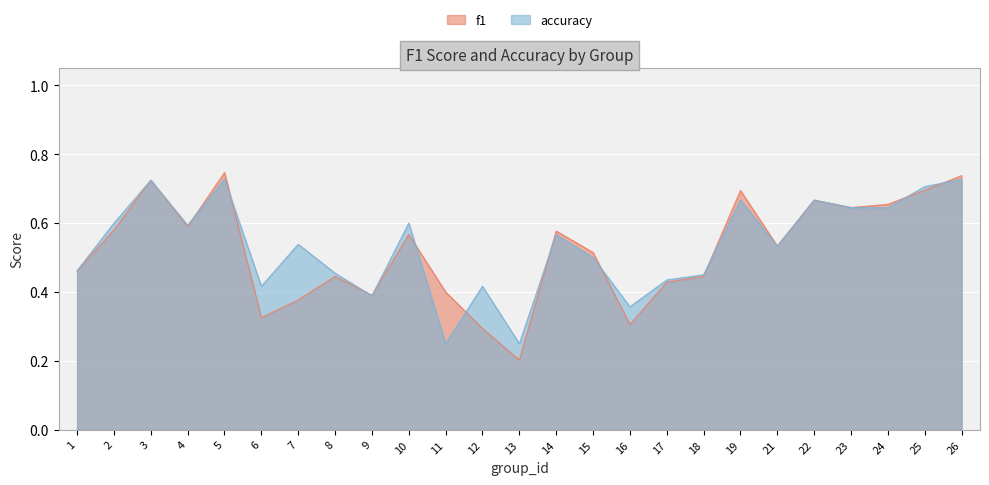

What is the sum of all accuracy values?

13.3